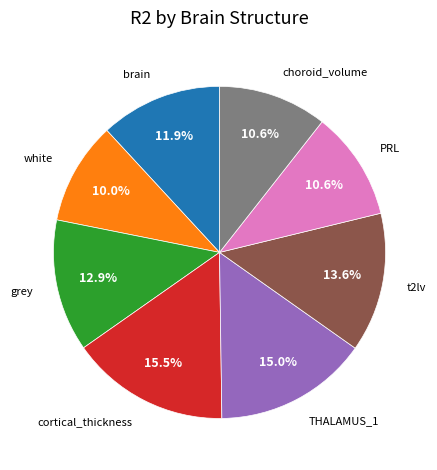

Is there a majority slice in this chart?

No